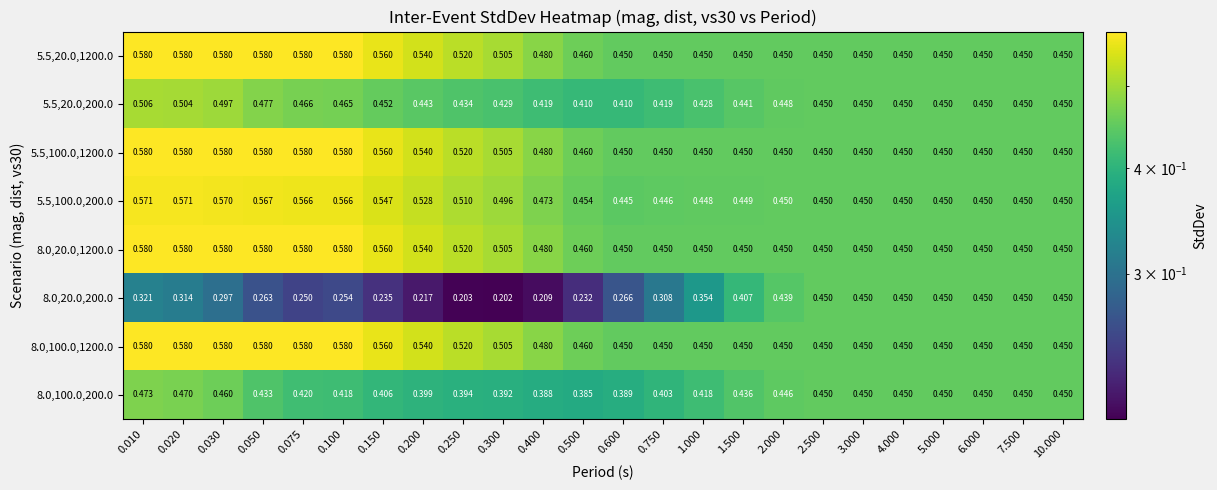

What is the total value across all series at 0.750?

3.4